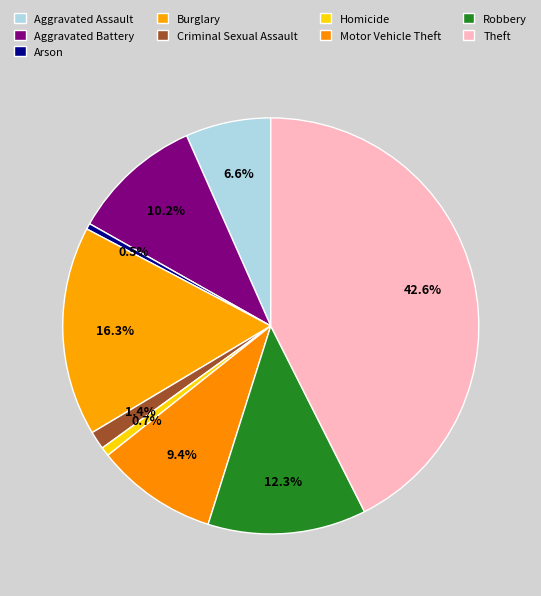

To the nearest percent, what is the difference between the Homicide and Criminal Sexual Assault slice percentages?

1%